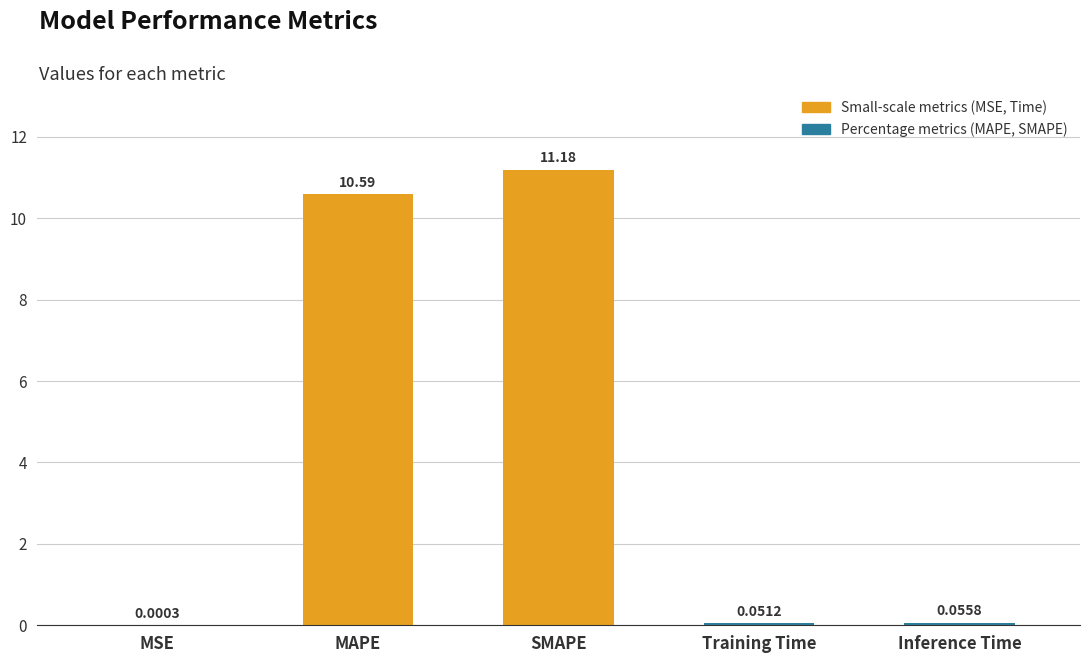

What is the sum of all values?

21.9